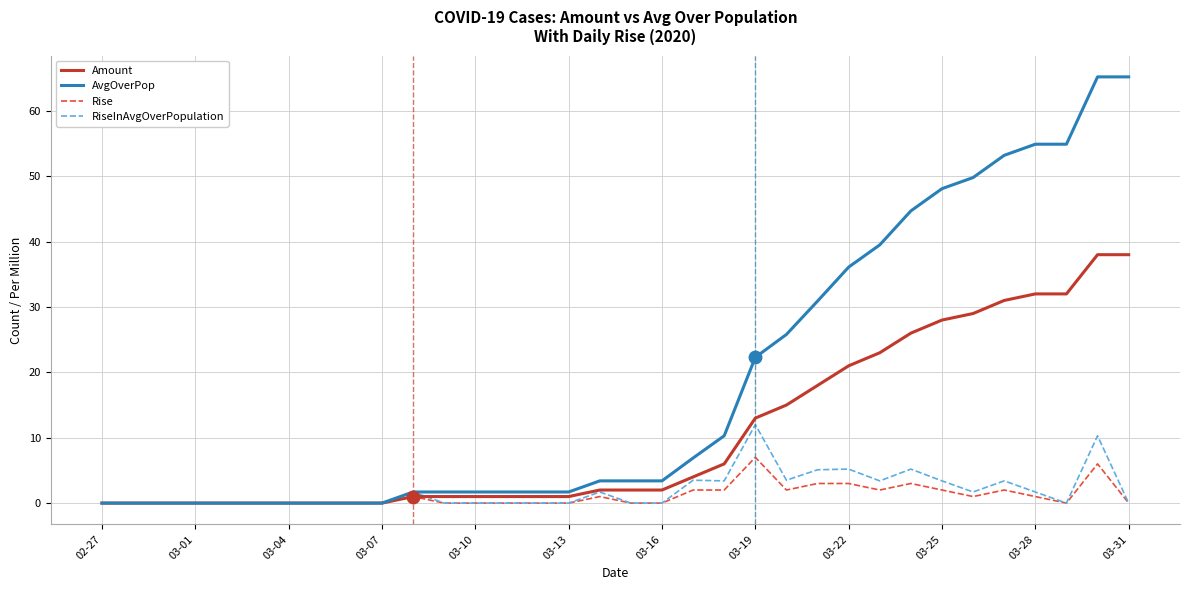

Which series has the largest total across all categories?

AvgOverPop